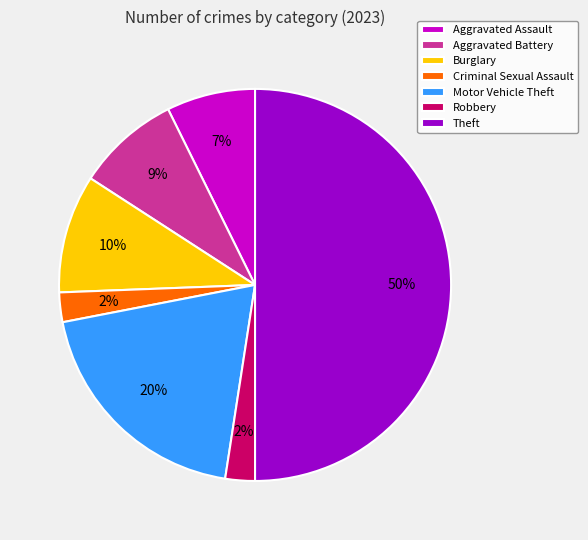

True or false: Robbery accounts for 10% of the total.

False